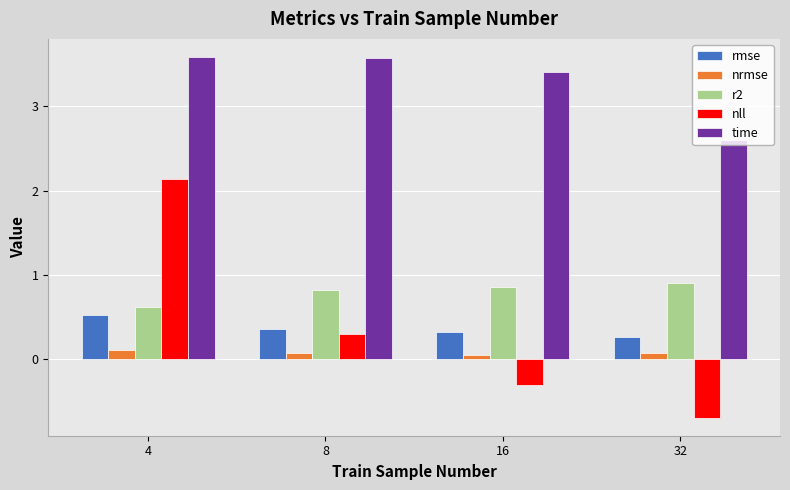

What are all the series names shown in the legend?

rmse, nrmse, r2, nll, time